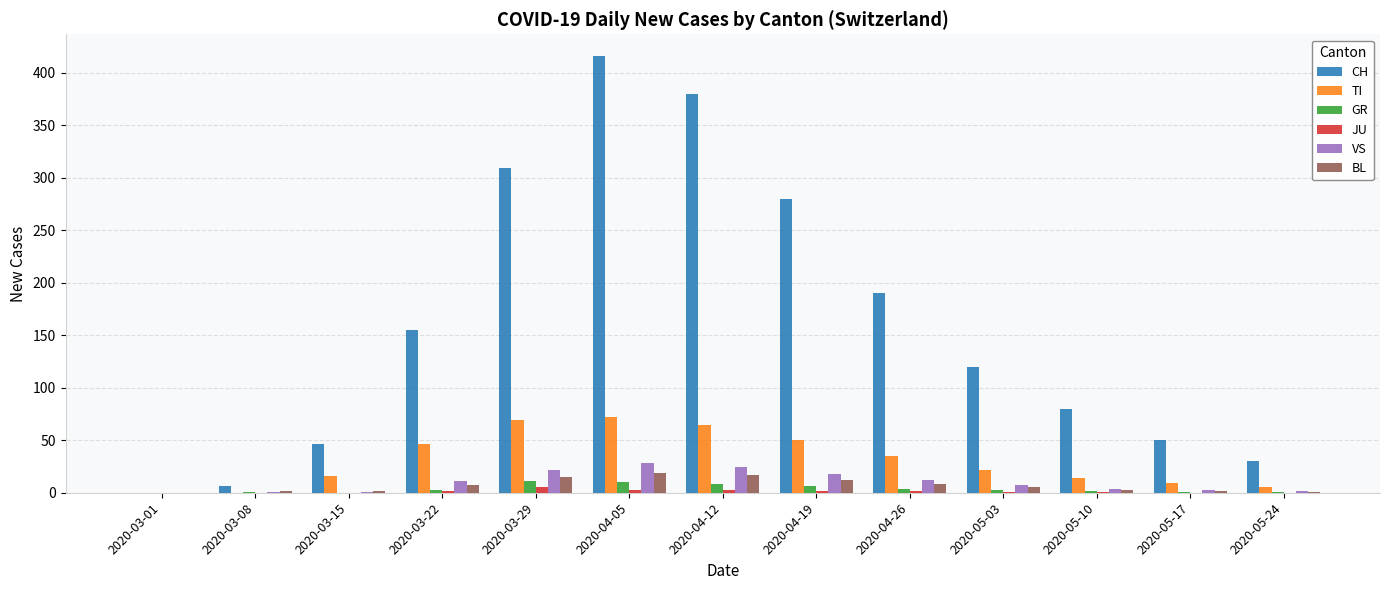

How many categories are shown in the chart?

13